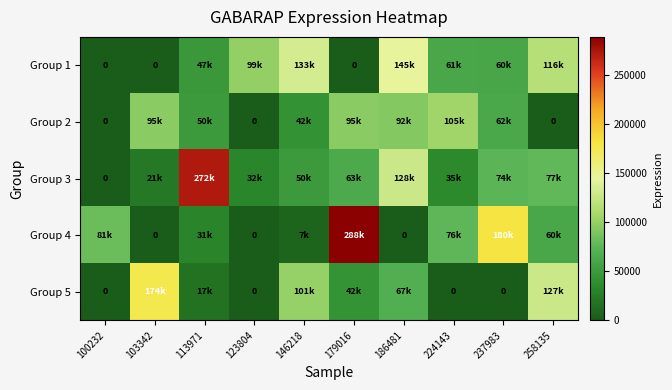

Rank the series at 224143 from lowest to highest value.

Group 5, Group 3, Group 1, Group 4, Group 2